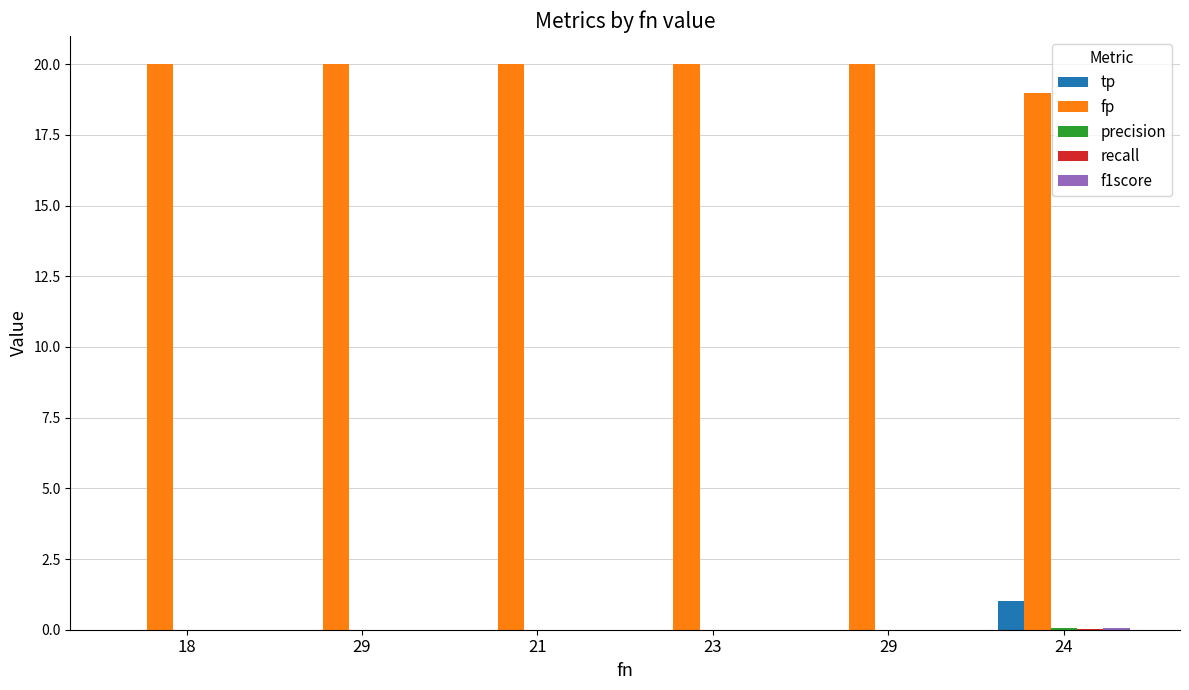

Count the fp values in the range 20 to 21.

5